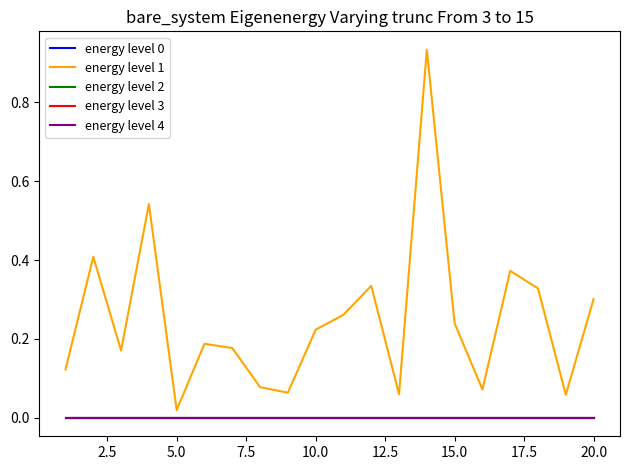

Does the chart have visible grid lines?

No